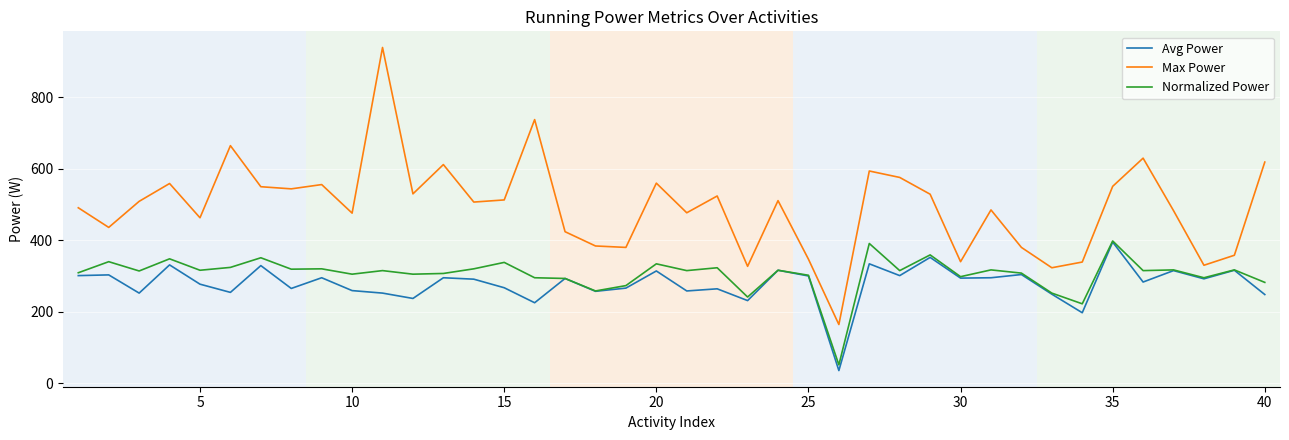

True or false: Max Power and Normalized Power cross at least once.

False